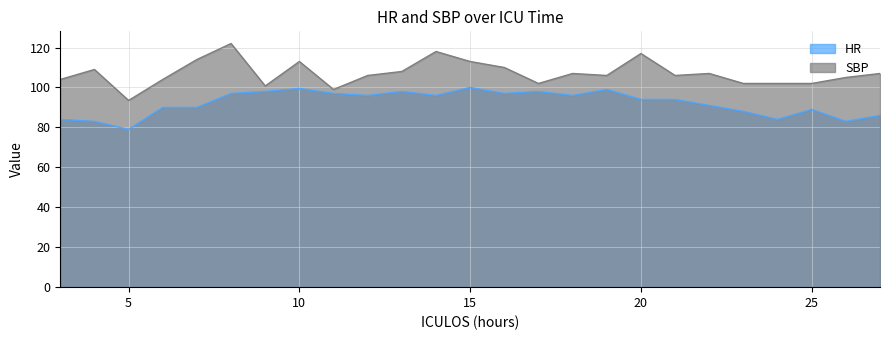

True or false: SBP and HR cross at least once.

False